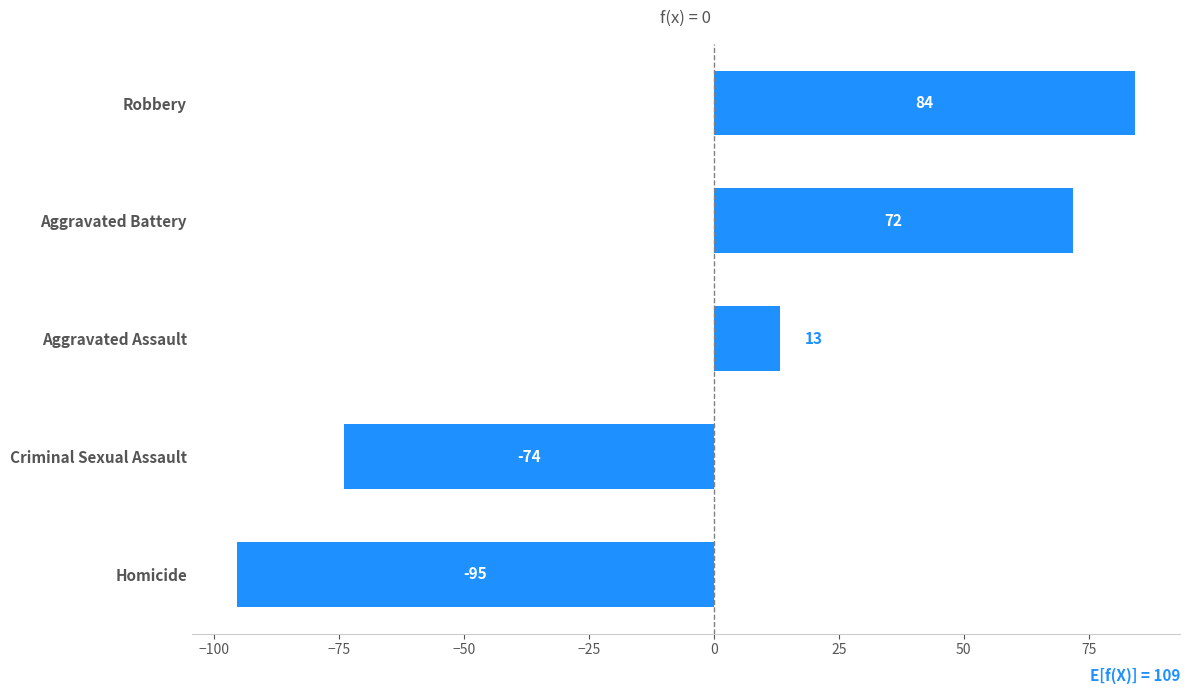

At which category does the chart reach its peak across all series?

Robbery